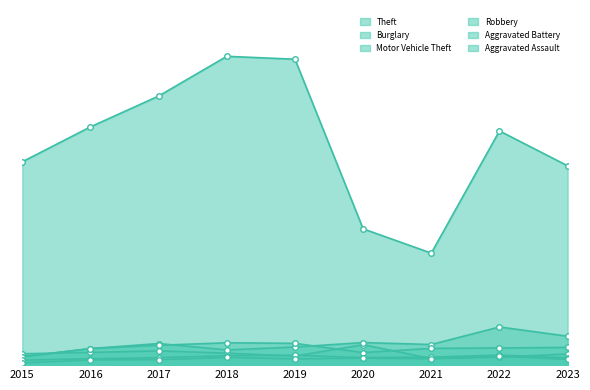

Which has a higher value, 2017 or 2022?

2017